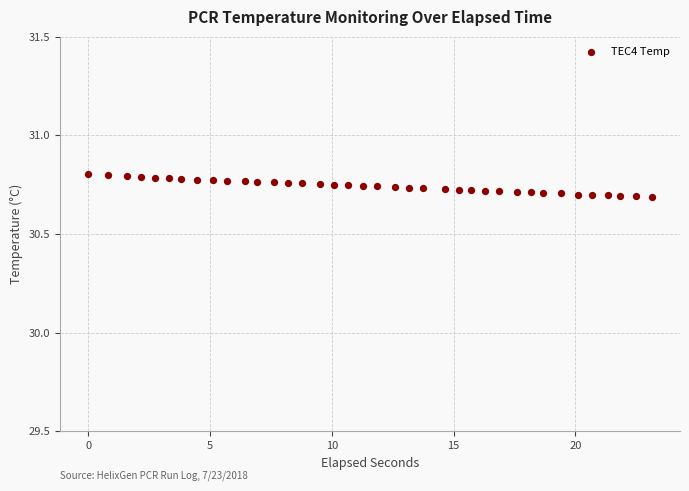

What is the range of X values (max minus min)?

23.1